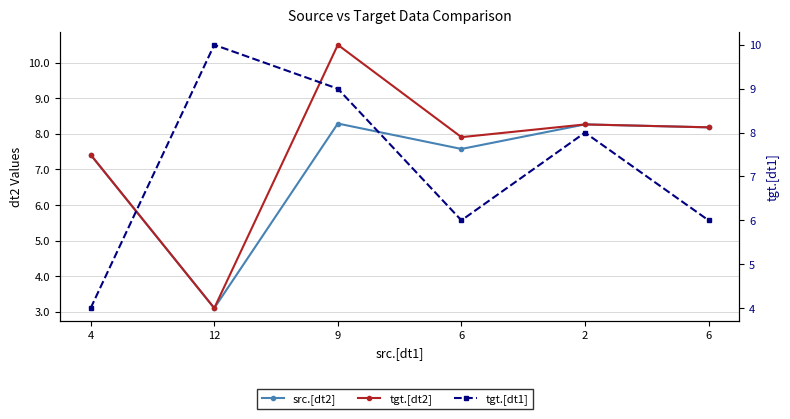

What is the difference between the maximum and second lowest values in the tgt.[dt2] series?

3.1